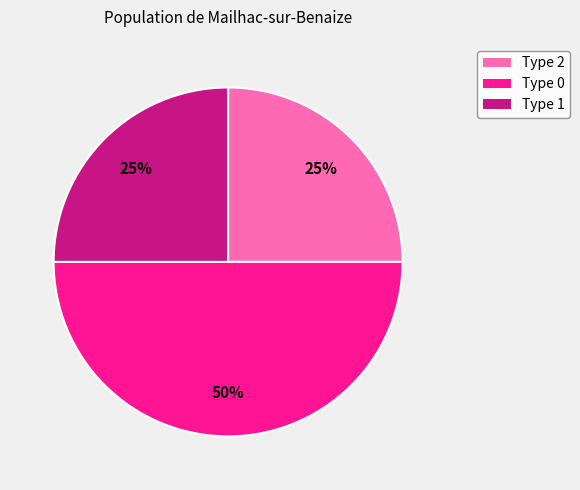

To the nearest percent, what is the difference between the largest and smallest slice percentages?

25%